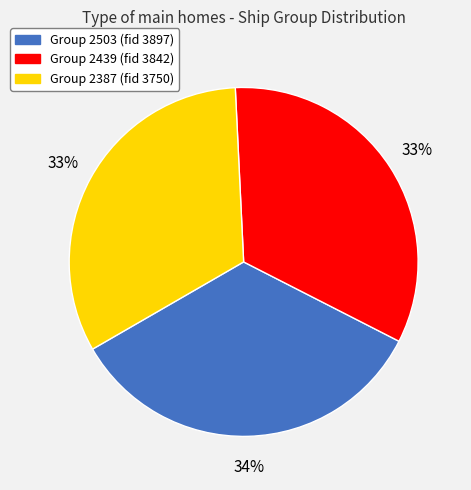

Is there a majority slice in this chart?

No